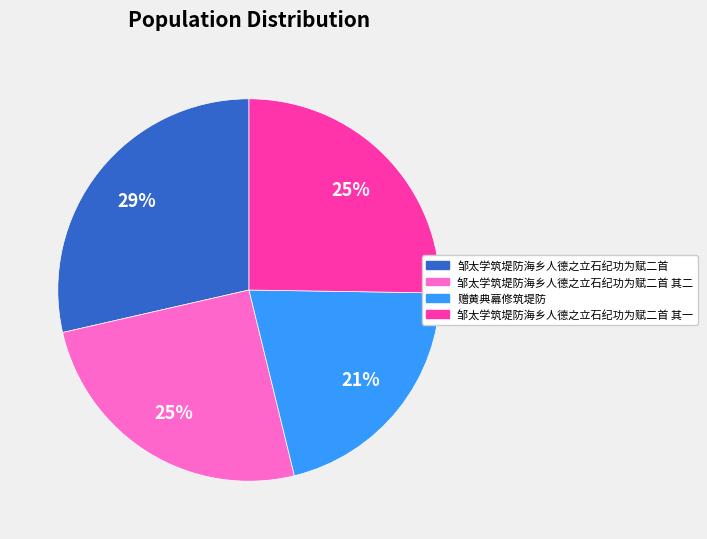

Approximately how many times larger is the value at 赠黄典幕修筑堤防 compared to 邹太学筑堤防海乡人德之立石纪功为赋二首?

0.7